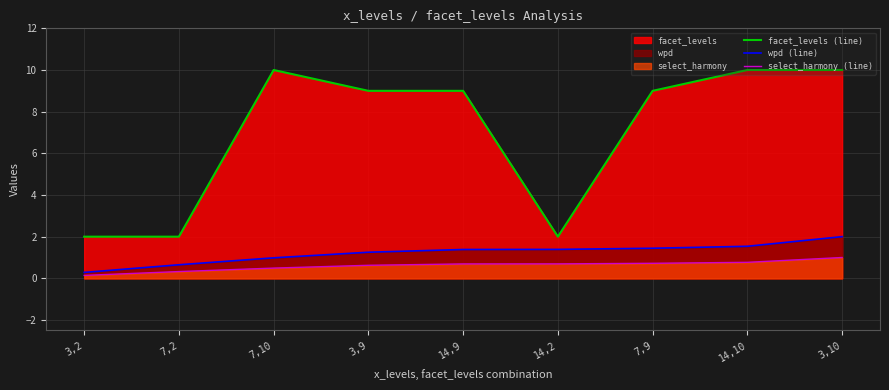

Which has a higher value, 14,9 or 14,10?

14,10